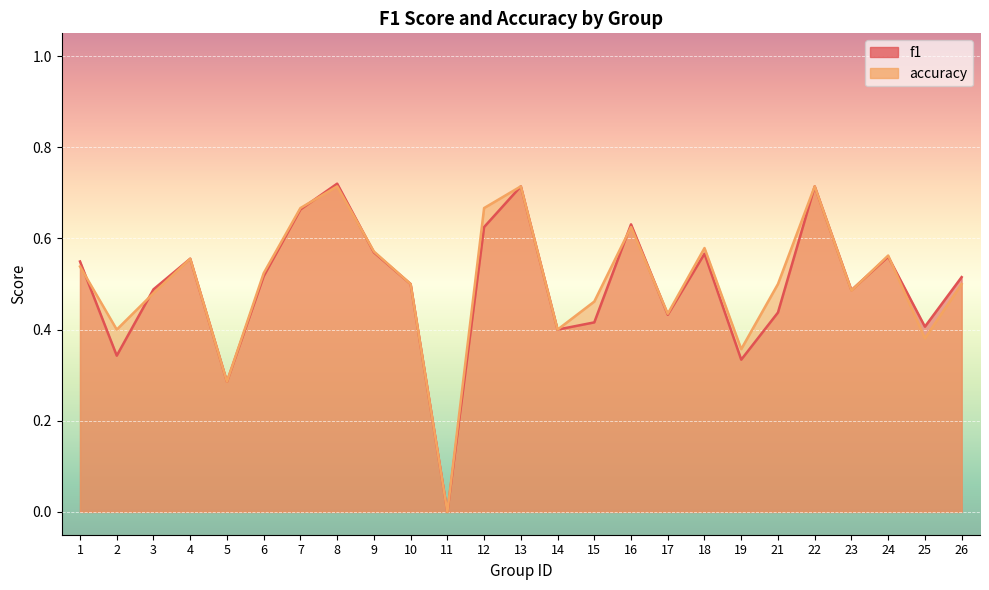

Read the accuracy value at 3.

0.5